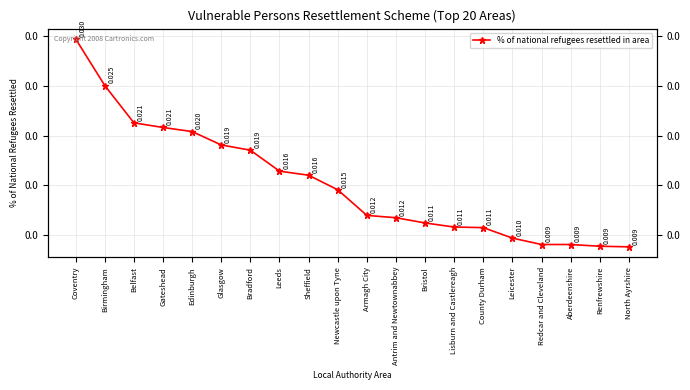

Rank the categories by value from lowest to highest.

North Ayrshire, Renfrewshire, Redcar and Cleveland, Aberdeenshire, Leicester, County Durham, Lisburn and Castlereagh, Bristol, Antrim and Newtownabbey, Armagh City, Newcastle upon Tyne, Sheffield, Leeds, Bradford, Glasgow, Edinburgh, Gateshead, Belfast, Birmingham, Coventry